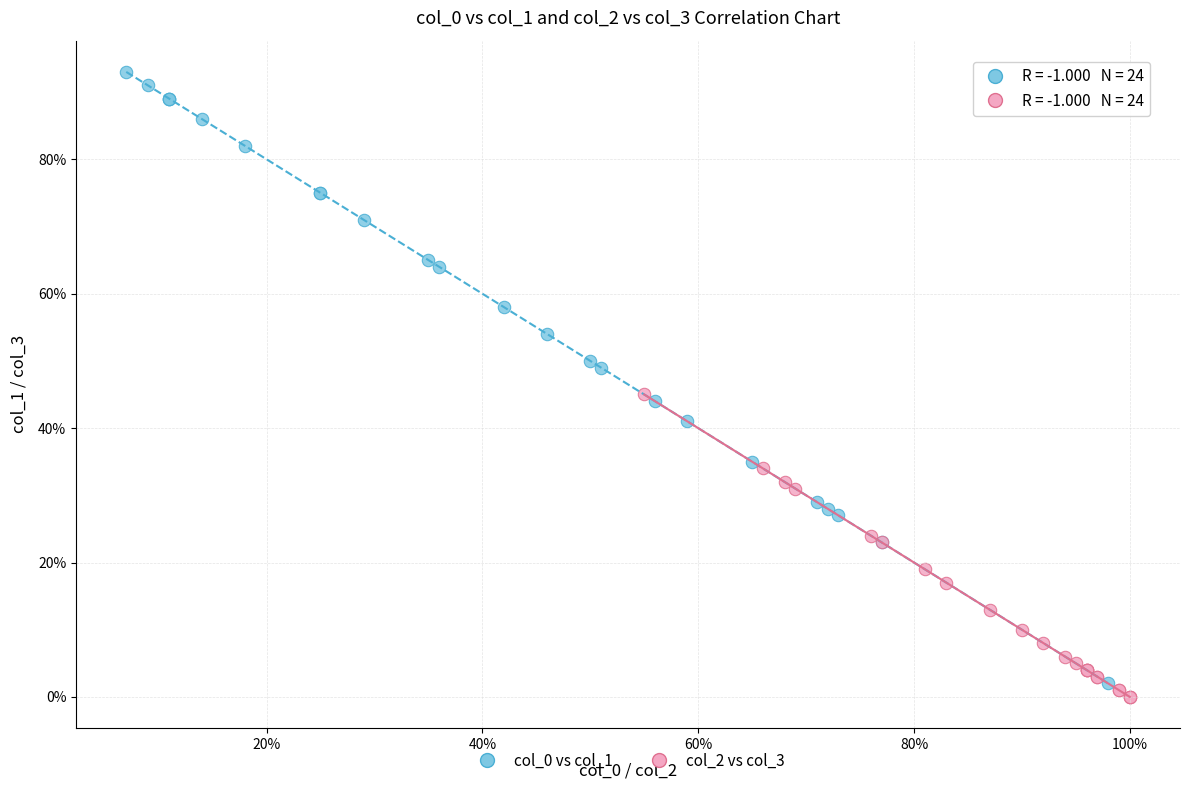

Which series contains the lowest Y value?

col_2 vs col_3